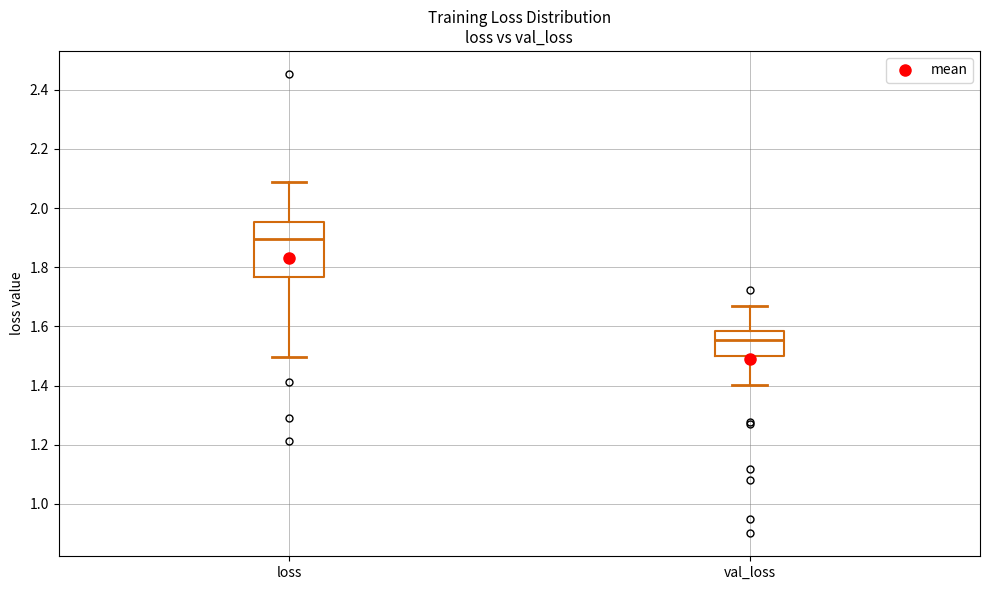

Which box's median line is the lowest?

val_loss